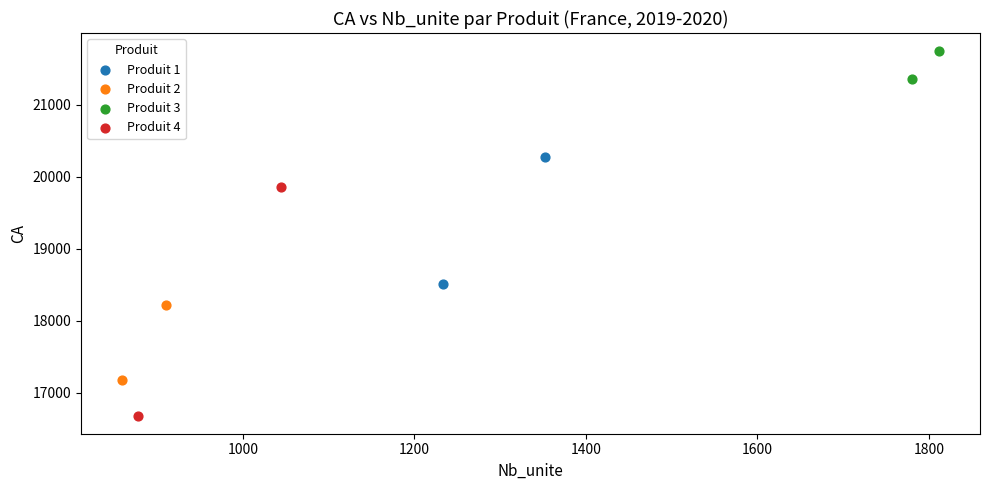

Which series reaches the maximum Y coordinate?

Produit 3